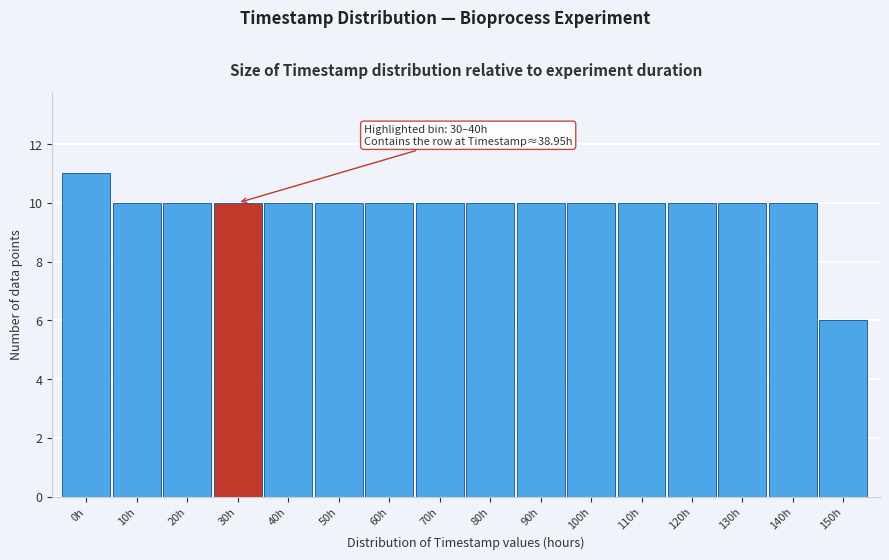

Reading left to right, what are all the values shown in this chart?

11	10	10	10	10	10	10	10	10	10	10	10	10	10	10	6